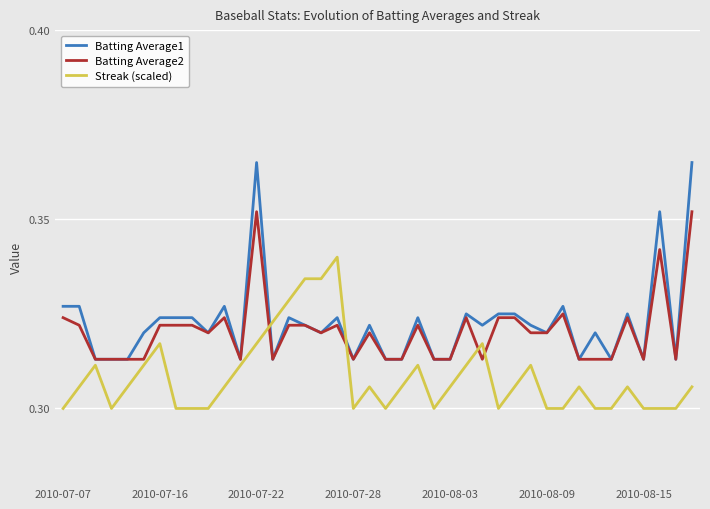

Which series has the widest spread of values?

Batting Average1